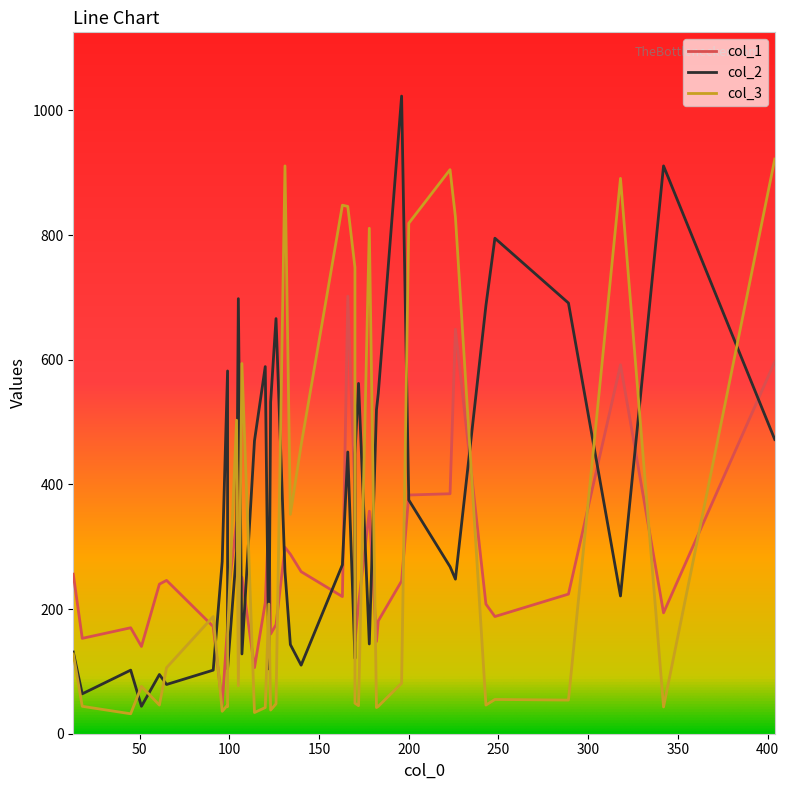

In col_2, how many points are lower than both neighbors (excluding endpoints)?

10